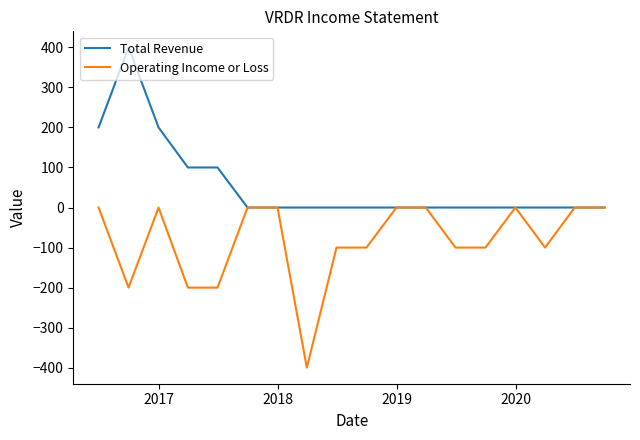

Rank the series by their average value, from highest to lowest.

Total Revenue, Operating Income or Loss